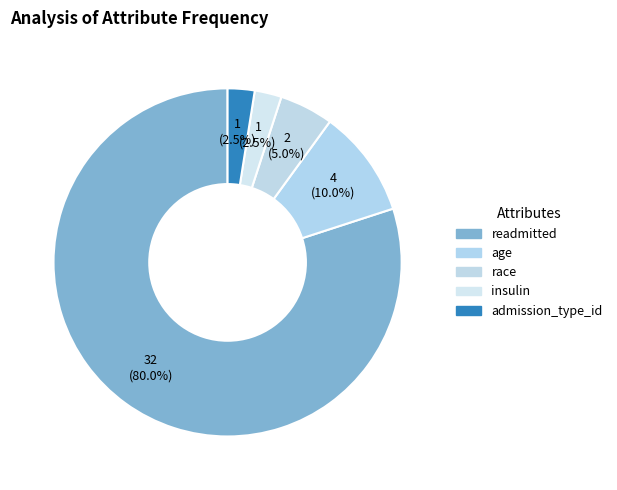

How many segments does this pie chart have?

5